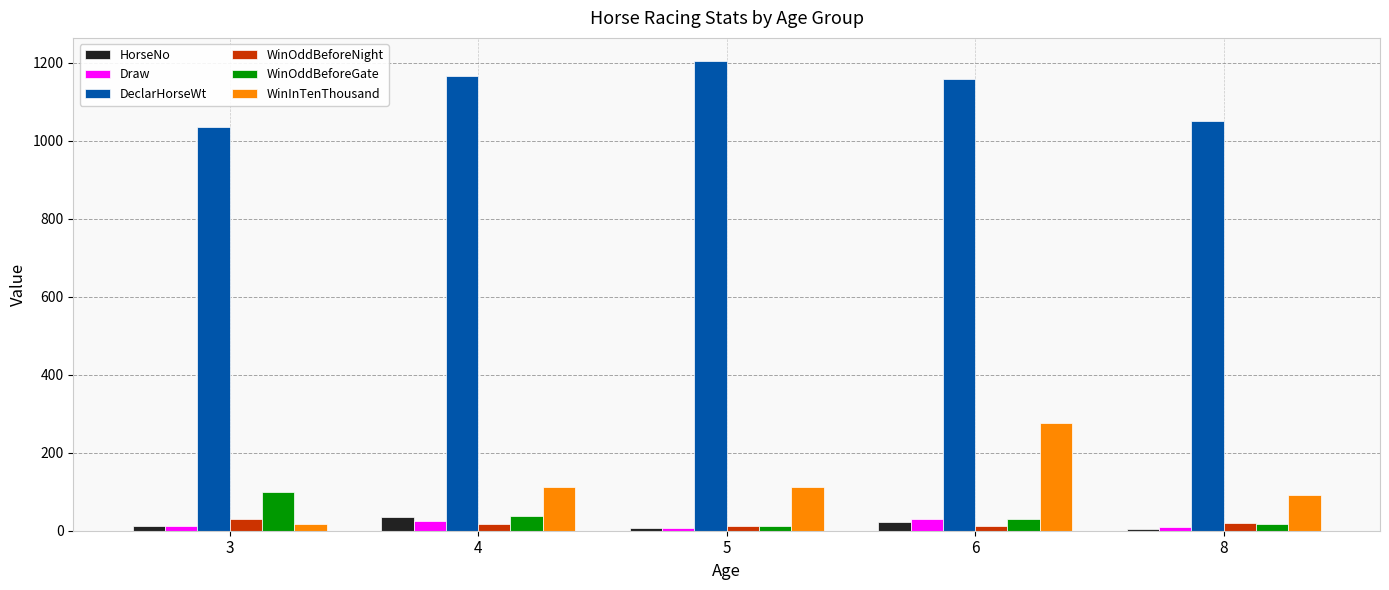

What is the greatest value displayed?

1204